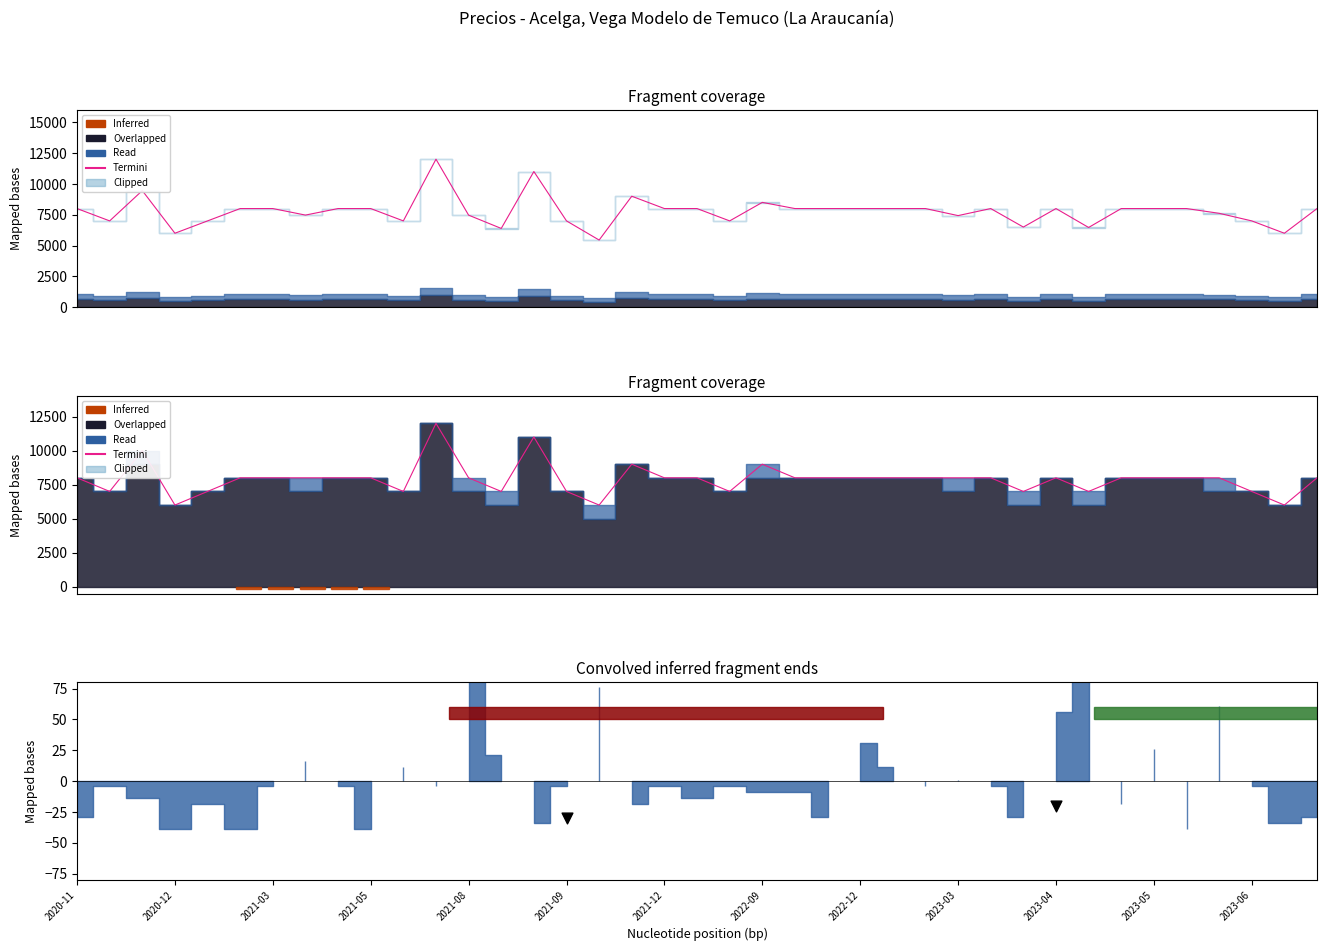

Which has a higher value, 2023-04 or 2023-06?

2023-06